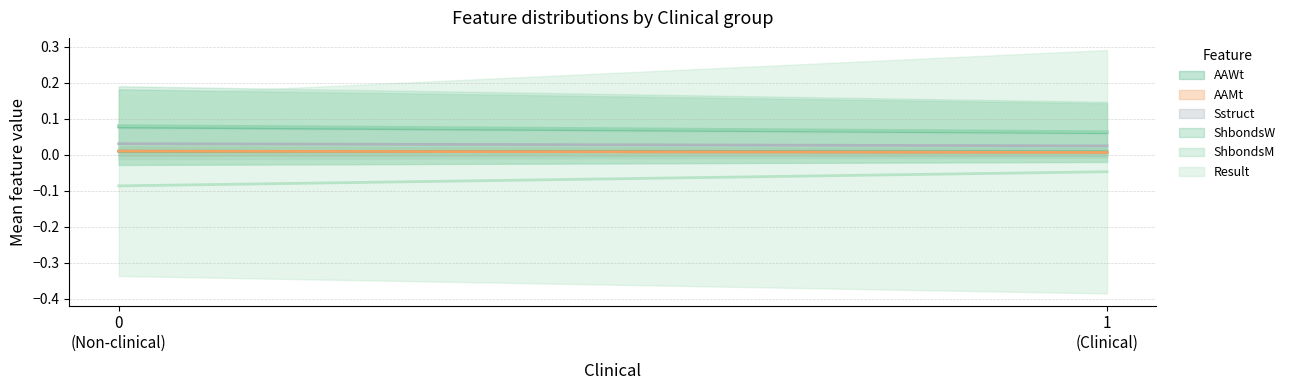

What are all the series names shown in the legend?

AAWt, AAMt, Sstruct, ShbondsW, ShbondsM, Result